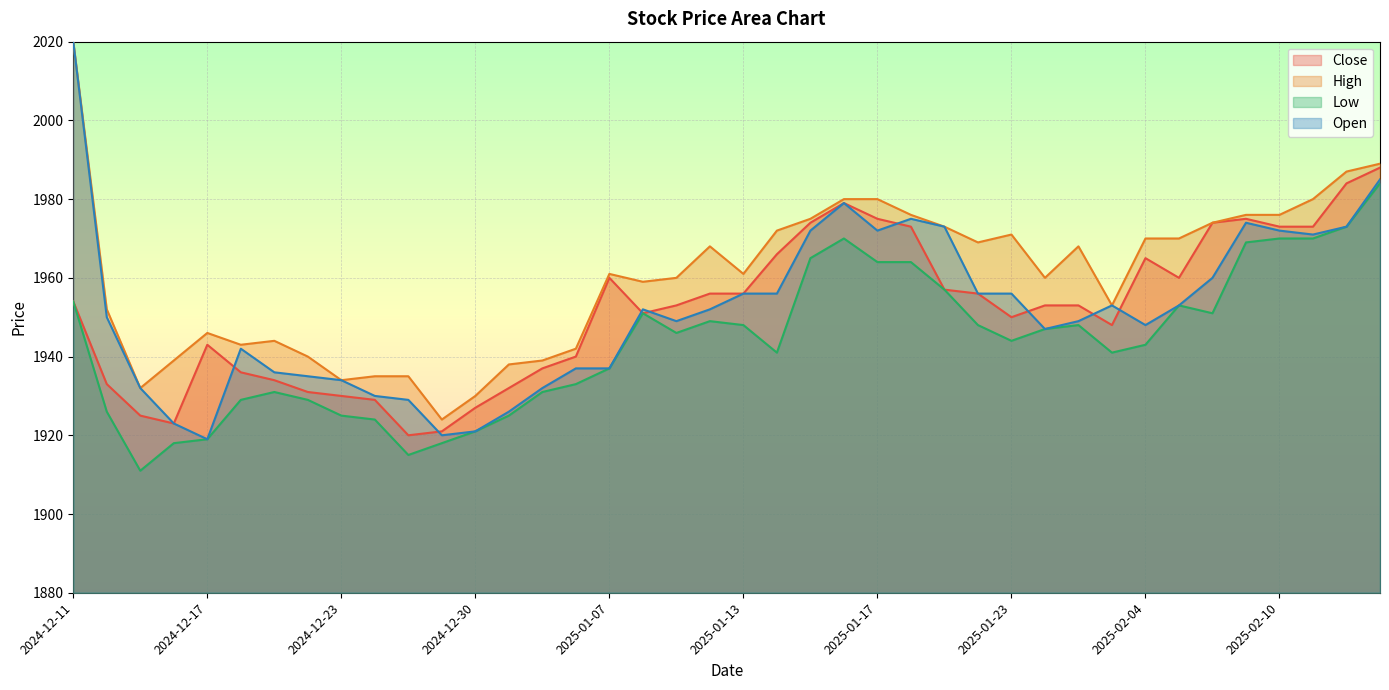

Where is the first local maximum for Close?

2024-12-17